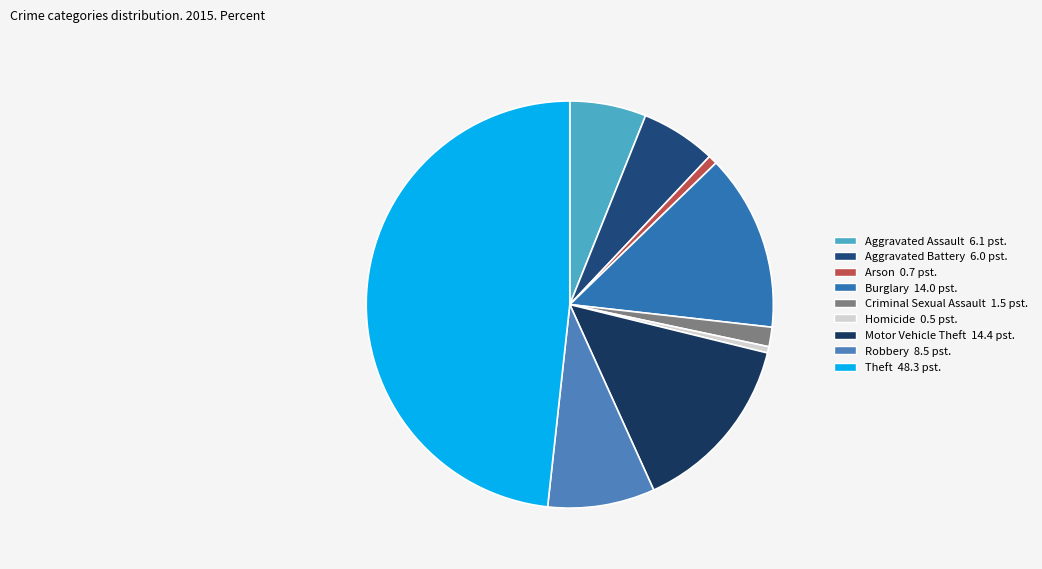

How many slices are in this pie chart?

9